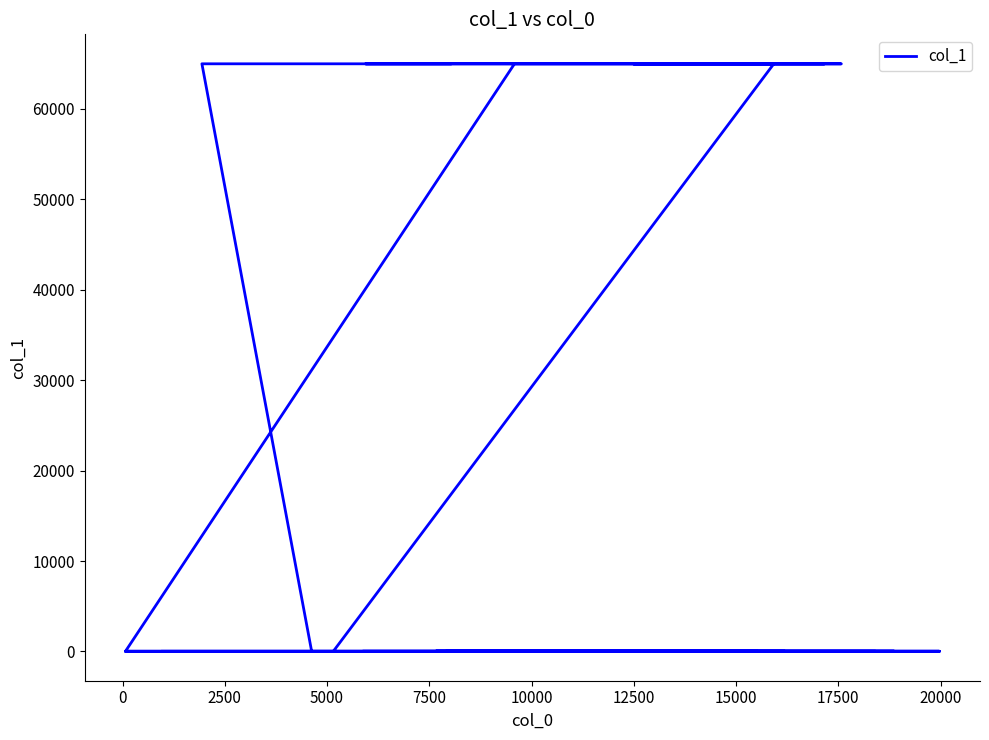

What is the label of the 10th point from the left?

20000